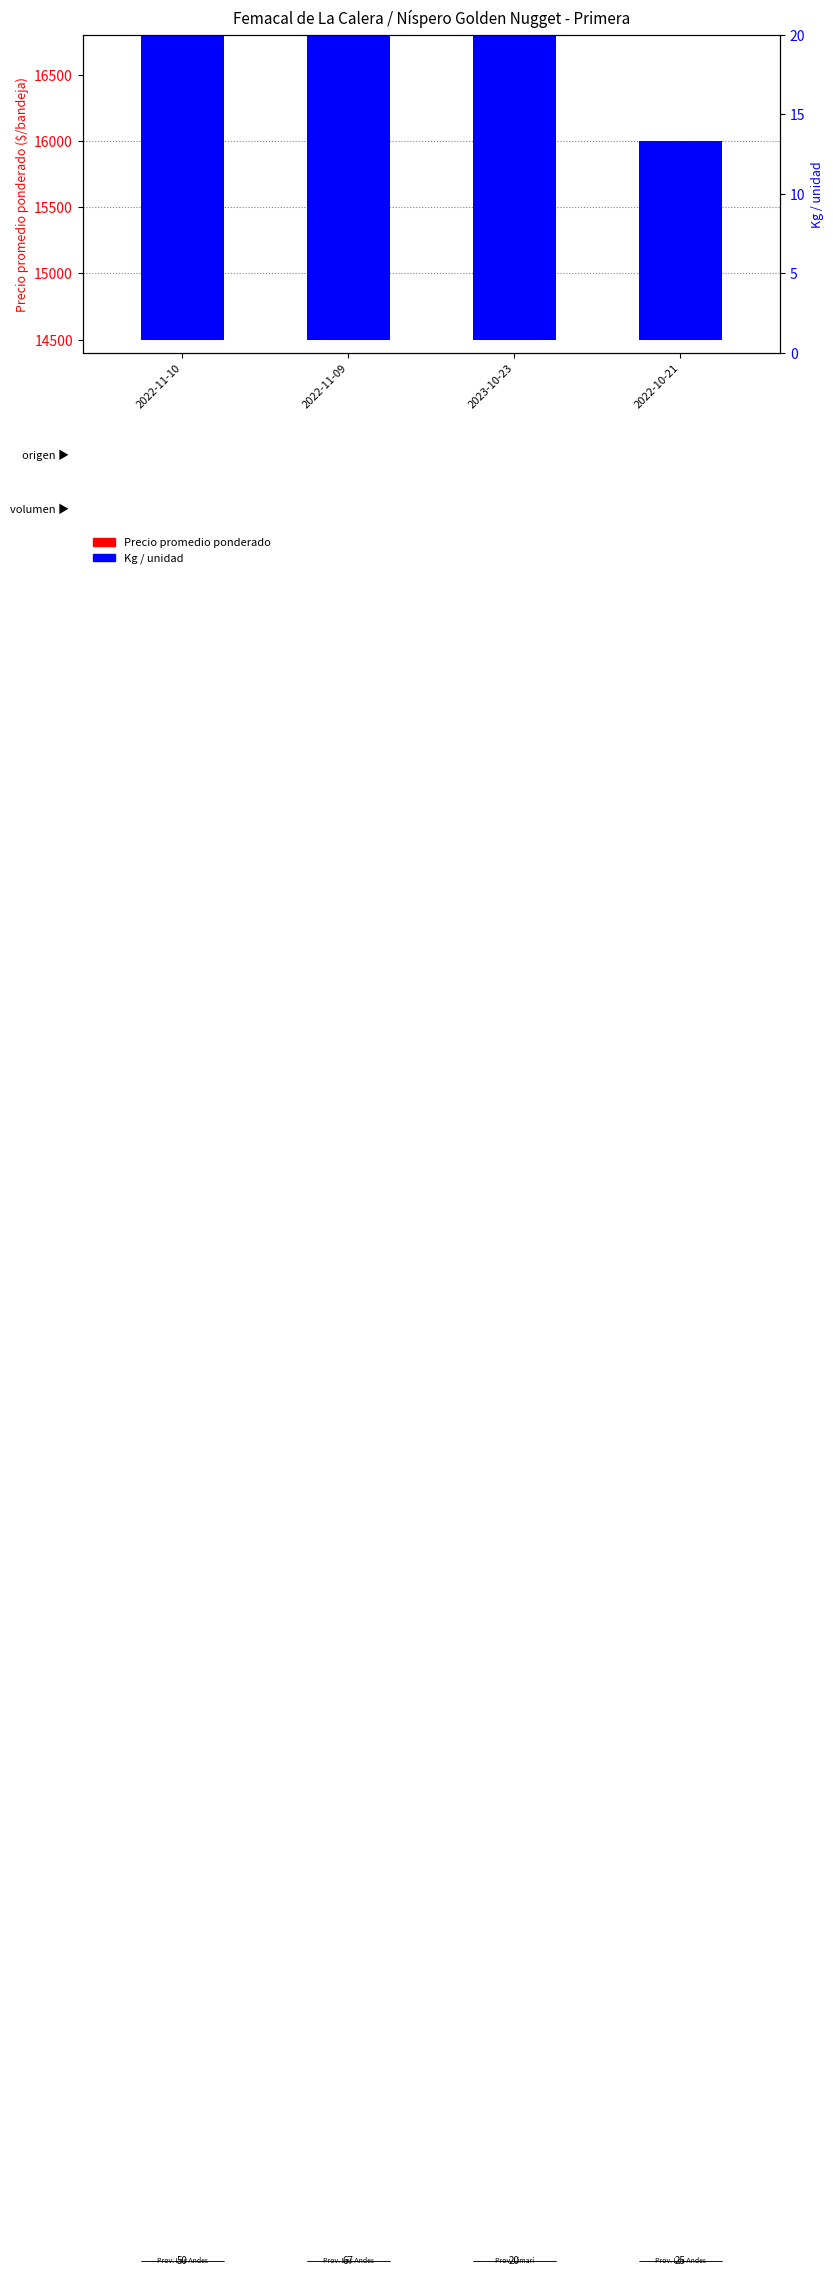

How many bars are there in each group?

2